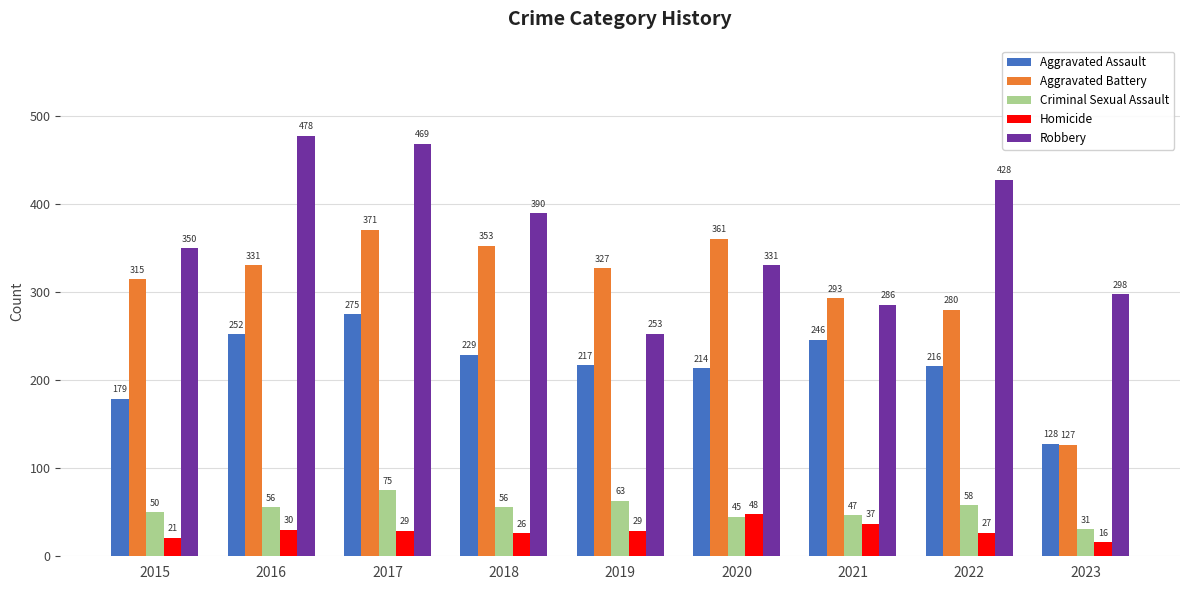

Which label corresponds to the smallest value in the chart?

2023